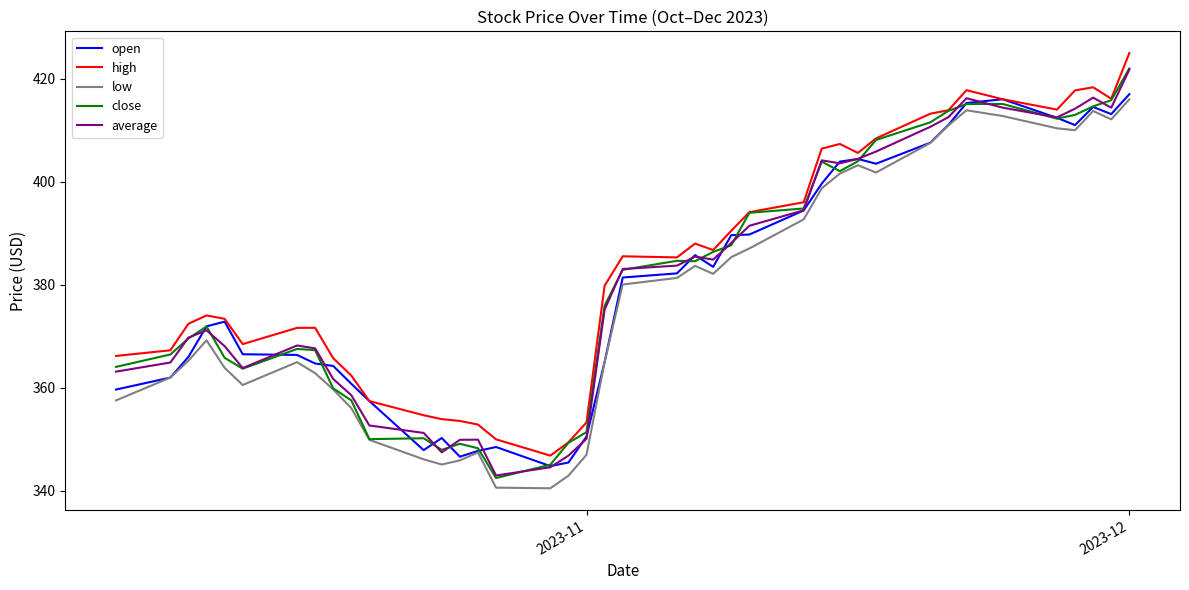

True or false: high and low cross at least once.

False